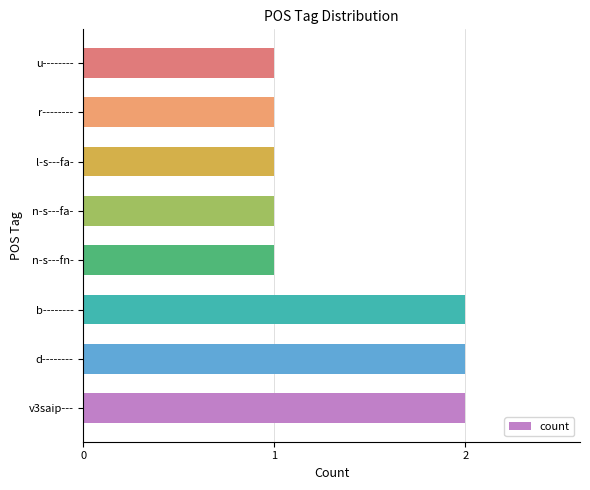

What is the sum of all values?

11